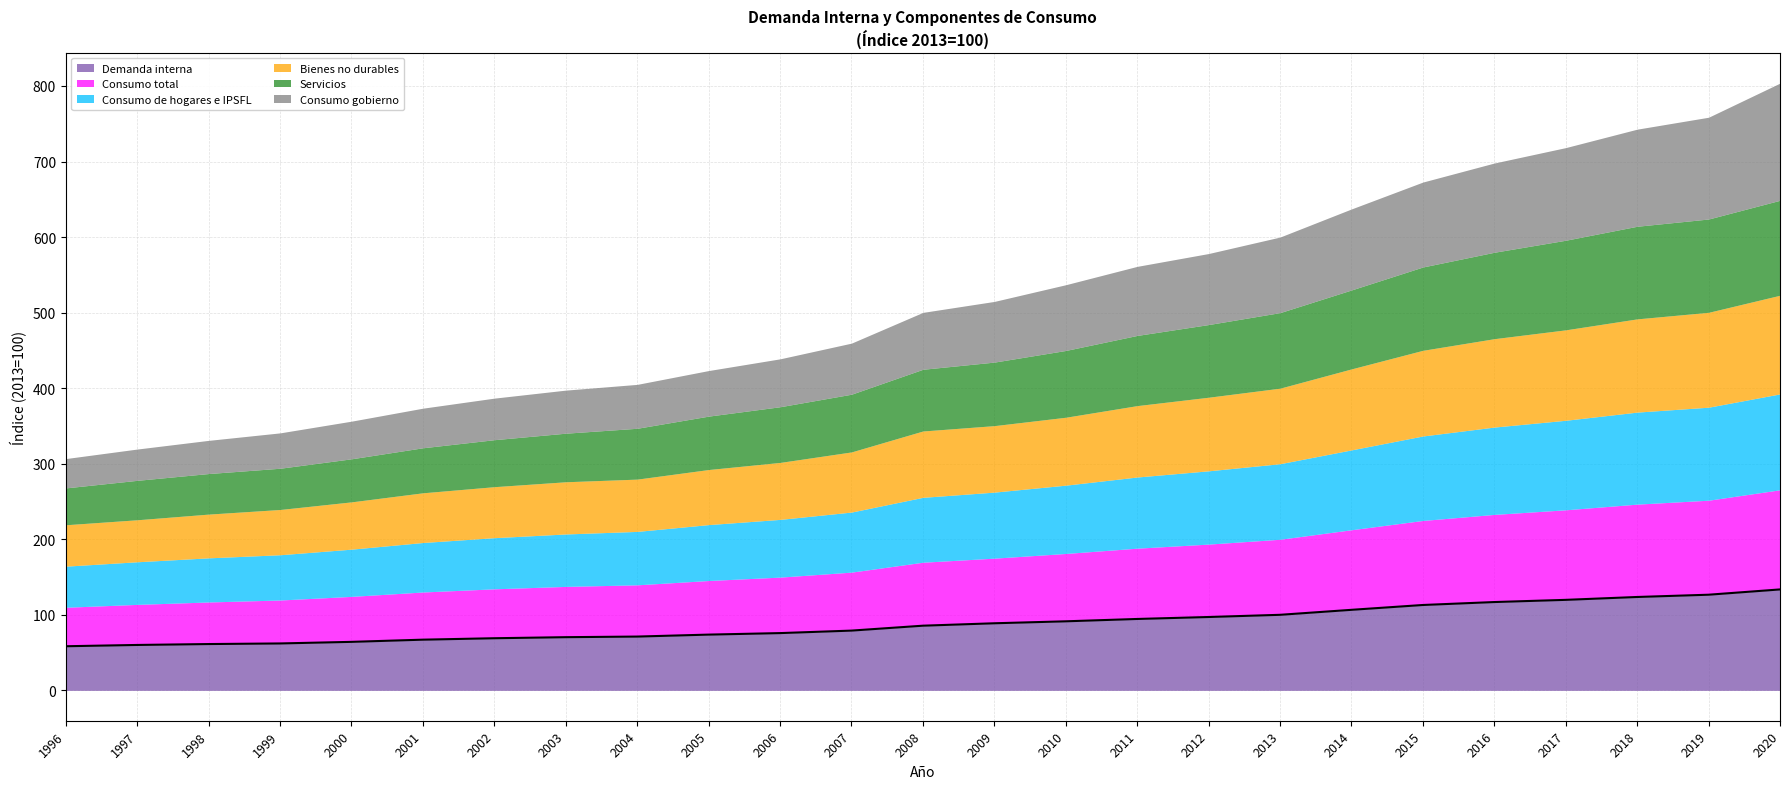

Reading right to left, what are all the values shown in this chart?

Demanda interna: 133.6	126.6	123.6	119.8	116.9	113.0	106.6	100.0	97.1	94.5	91.4	88.8	85.6	79.1	75.8	73.8	71.2	70.4	69.0	67.1	64.2	62.1	61.3	60.1	58.4
Consumo total: 131.9	125.1	122.9	119.2	116.0	111.9	106.0	100.0	96.5	93.7	89.8	86.2	84.0	77.4	74.1	71.6	68.5	67.2	65.4	63.1	60.2	57.5	55.7	53.7	51.6
Consumo de hogares e IPSFL: 126.9	123.1	121.8	118.5	115.6	111.8	105.7	100.0	97.0	94.2	90.4	87.4	85.9	79.5	76.4	74.0	70.7	69.4	67.7	65.5	62.5	59.9	58.4	56.4	54.4
Bienes no durables: 130.6	125.6	123.4	119.7	117.0	113.4	107.2	100.0	97.4	94.5	89.9	88.0	87.8	79.6	75.4	72.9	69.2	69.1	67.5	65.8	62.6	59.9	57.9	55.6	54.8
Servicios: 125.7	123.5	122.6	118.6	114.4	110.3	104.5	100.0	96.2	92.9	88.4	84.1	81.7	76.4	73.7	70.7	67.3	64.3	62.2	59.6	57.0	54.6	53.7	52.2	48.8
Consumo gobierno: 155.1	134.7	128.5	122.6	118.1	112.4	107.2	100.0	94.0	91.4	87.0	80.3	75.3	67.6	63.4	60.3	58.1	57.0	55.0	52.4	49.8	46.8	43.9	41.4	38.8